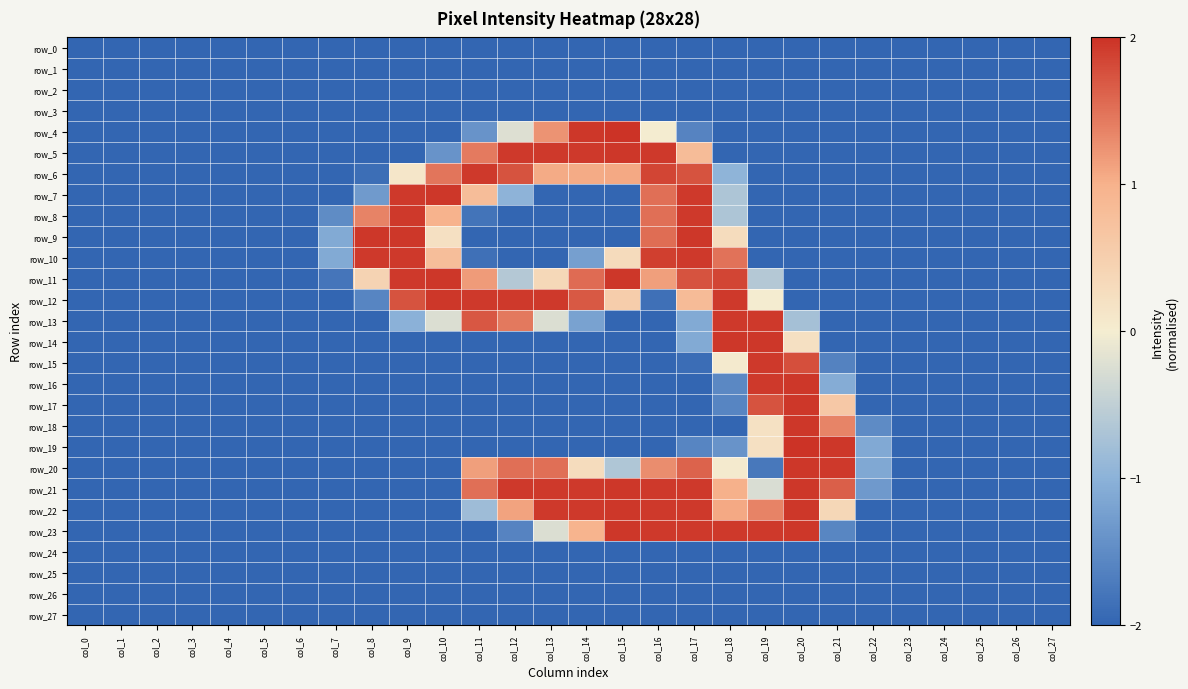

Which series has the largest total across all categories?

row_21